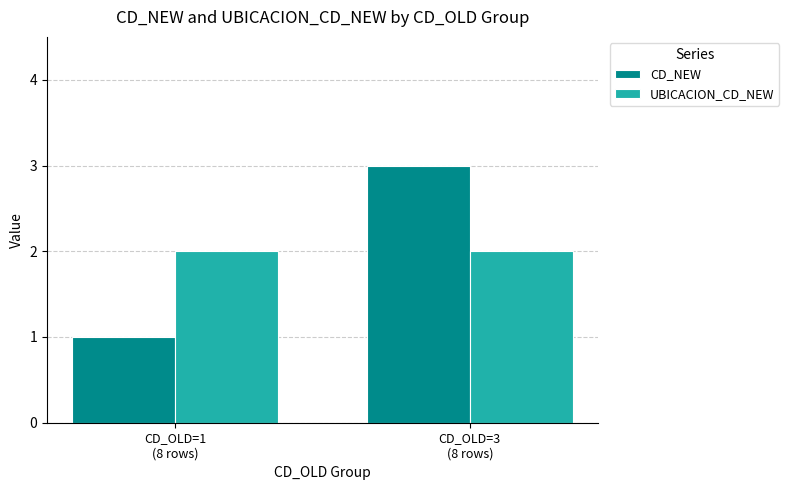

What is the sum of all UBICACION_CD_NEW values?

4